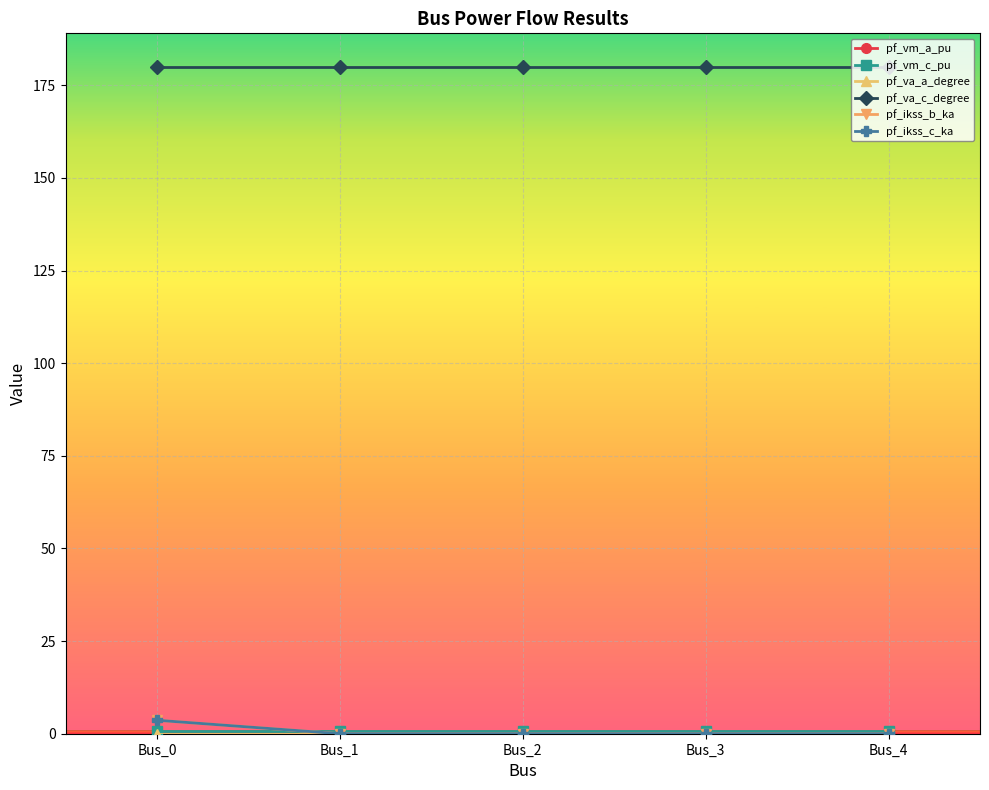

Reading left to right, what are all the values shown in this chart?

pf_vm_a_pu: Bus_0=0.9	Bus_1=0.9	Bus_2=0.9	Bus_3=0.9	Bus_4=0.9
pf_vm_c_pu: Bus_0=0.9	Bus_1=0.9	Bus_2=0.9	Bus_3=0.9	Bus_4=0.9
pf_va_a_degree: Bus_0=0.0	Bus_1=0.0	Bus_2=0.0	Bus_3=0.0	Bus_4=0.0
pf_va_c_degree: Bus_0=180.0	Bus_1=180.0	Bus_2=180.0	Bus_3=180.0	Bus_4=180.0
pf_ikss_b_ka: Bus_0=3.6	Bus_1=0.0	Bus_2=0.0	Bus_3=0.0	Bus_4=0.0
pf_ikss_c_ka: Bus_0=3.6	Bus_1=0.0	Bus_2=0.0	Bus_3=0.0	Bus_4=0.0